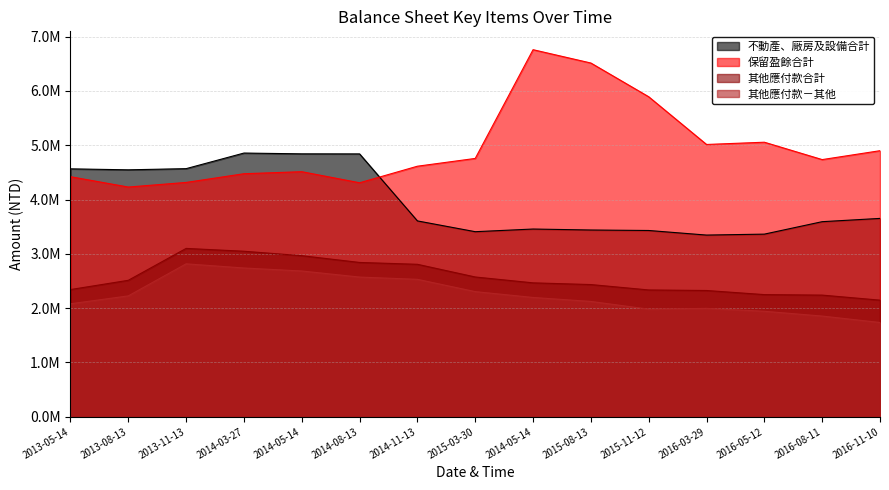

What is the difference between the second highest and minimum values in the 其他應付款合計 series?

900610